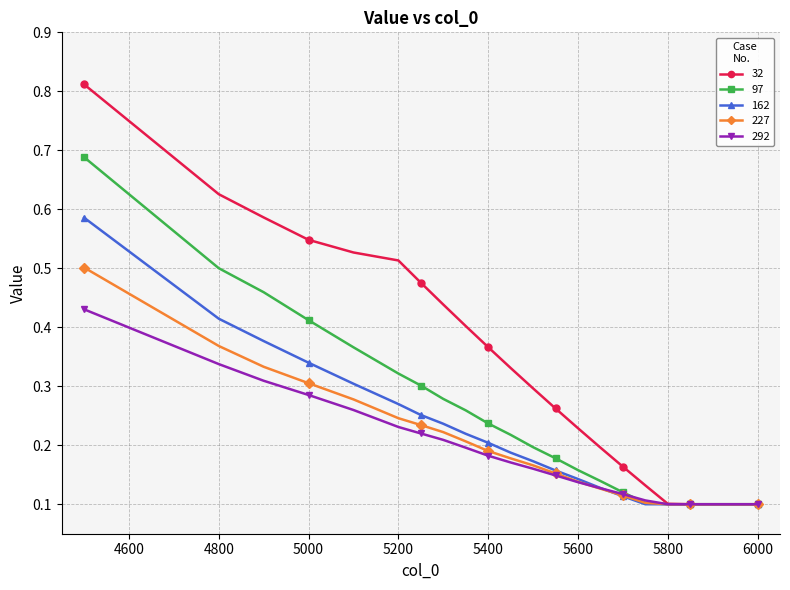

Which series has the largest total across all categories?

32